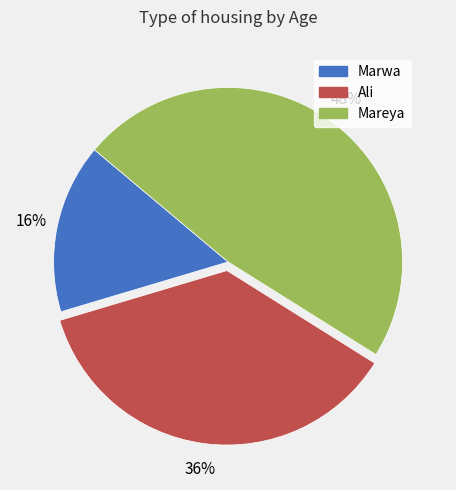

To the nearest percent, what is the difference between the largest and smallest slice percentages?

32%